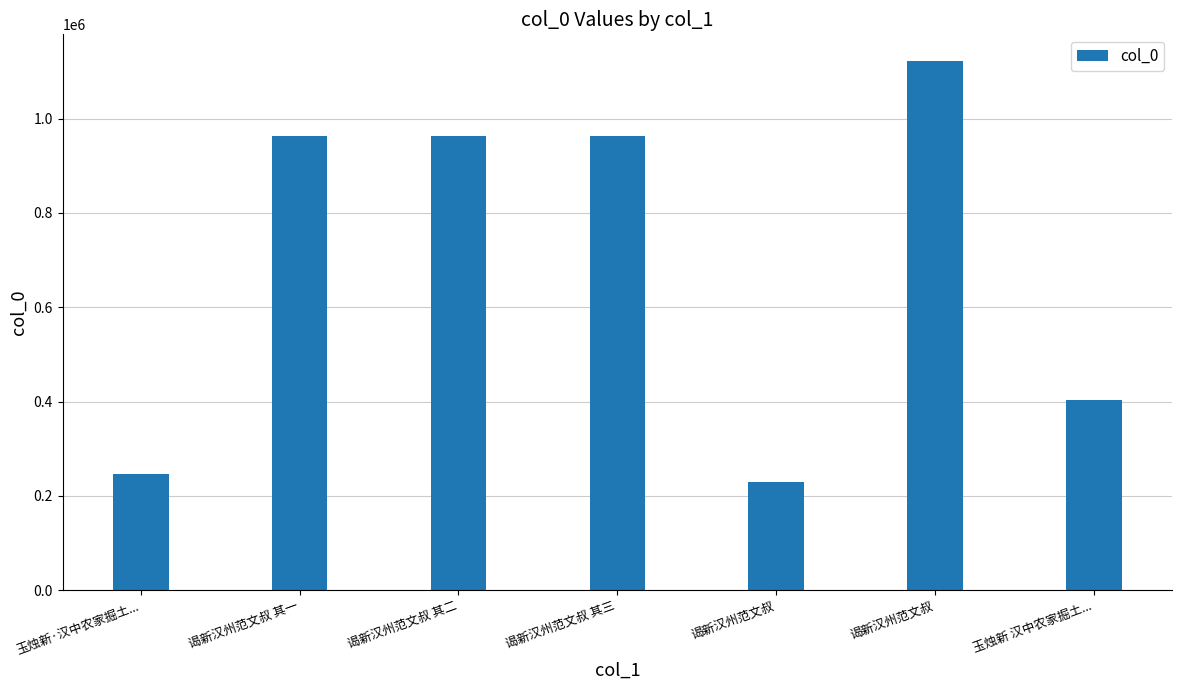

How many data points are less than 962456?

3